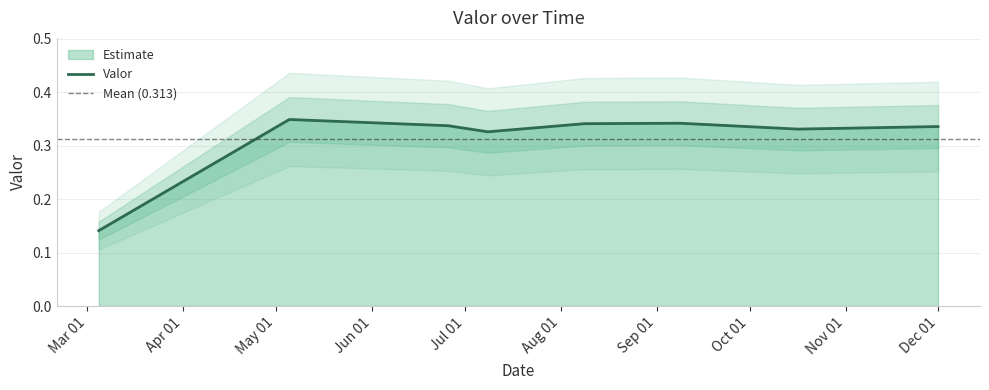

How many lines are shown in the chart?

1